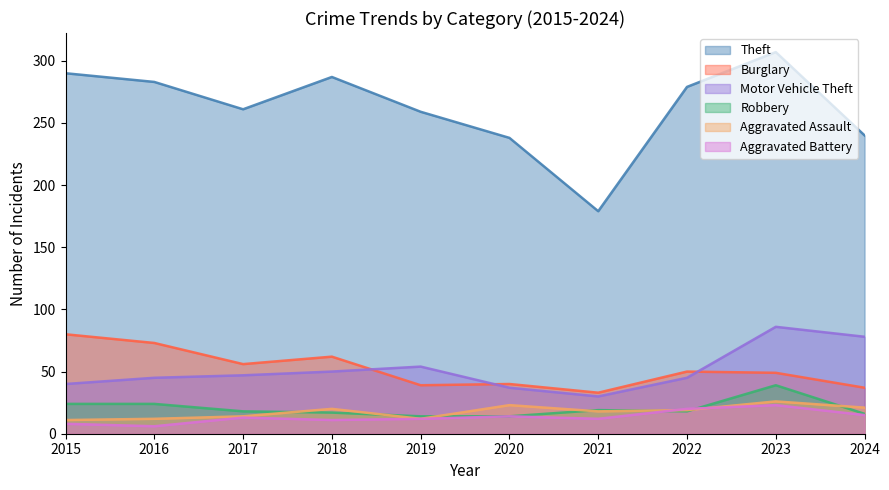

Does the chart display data point markers on the line(s)?

No